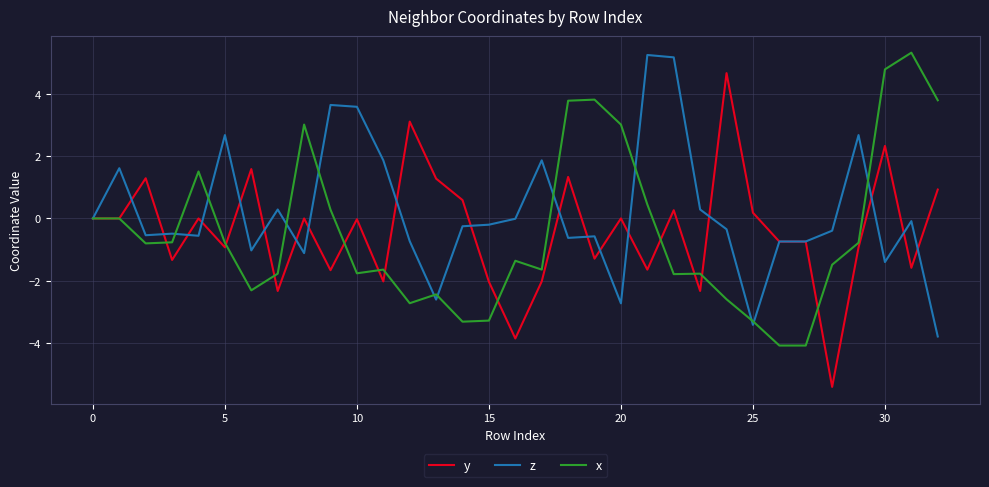

What is the maximum value for x?

5.3